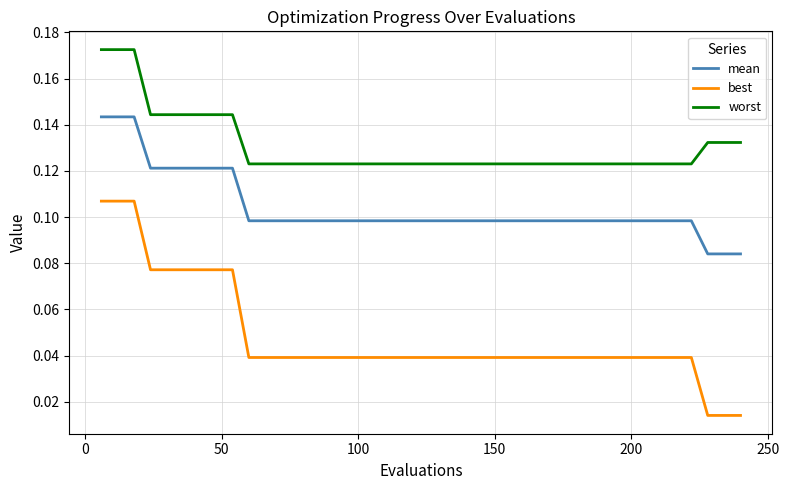

Count the worst values in the range 0 to 1.

40